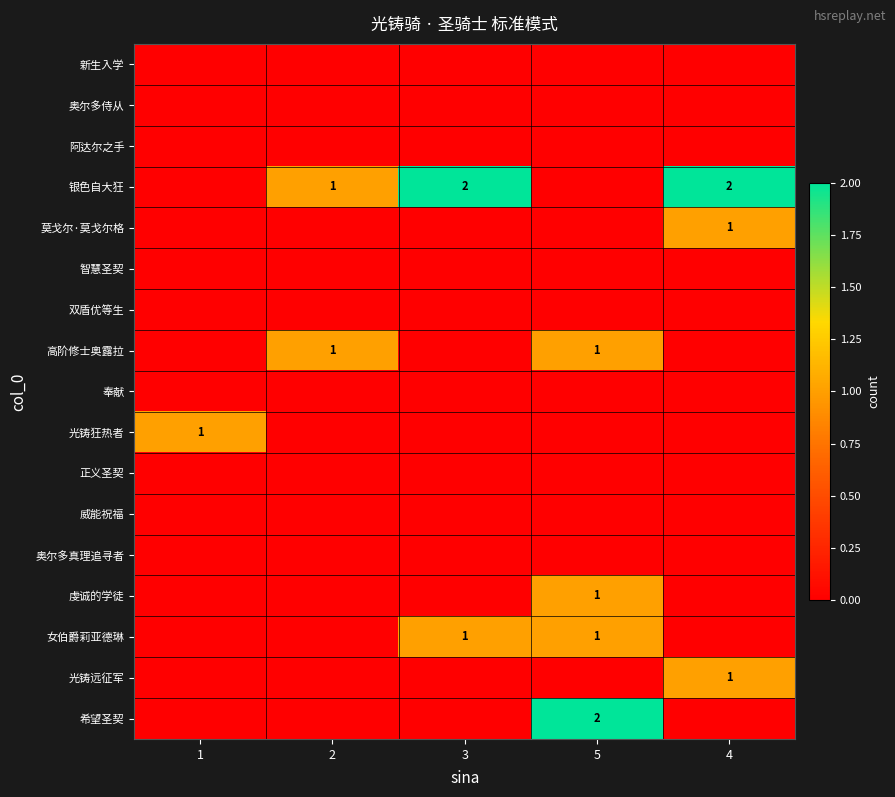

Is it true that 银色自大狂 equals 3 at 4?

False